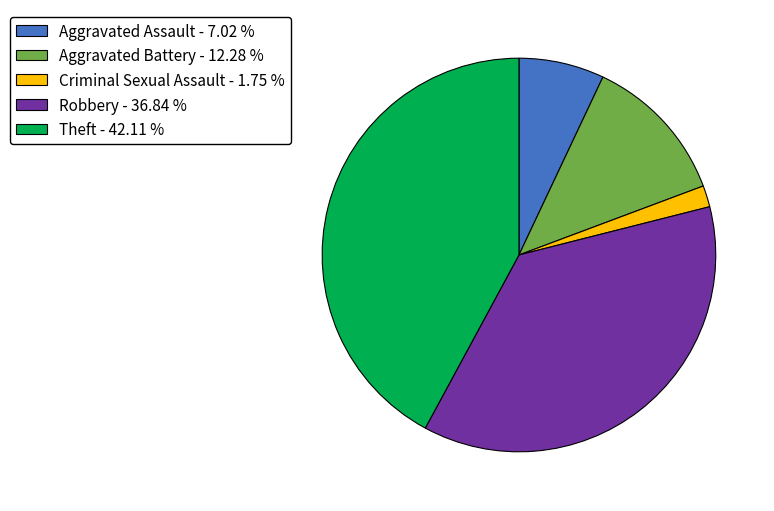

Do Criminal Sexual Assault and Aggravated Battery together represent more than half of the pie?

No